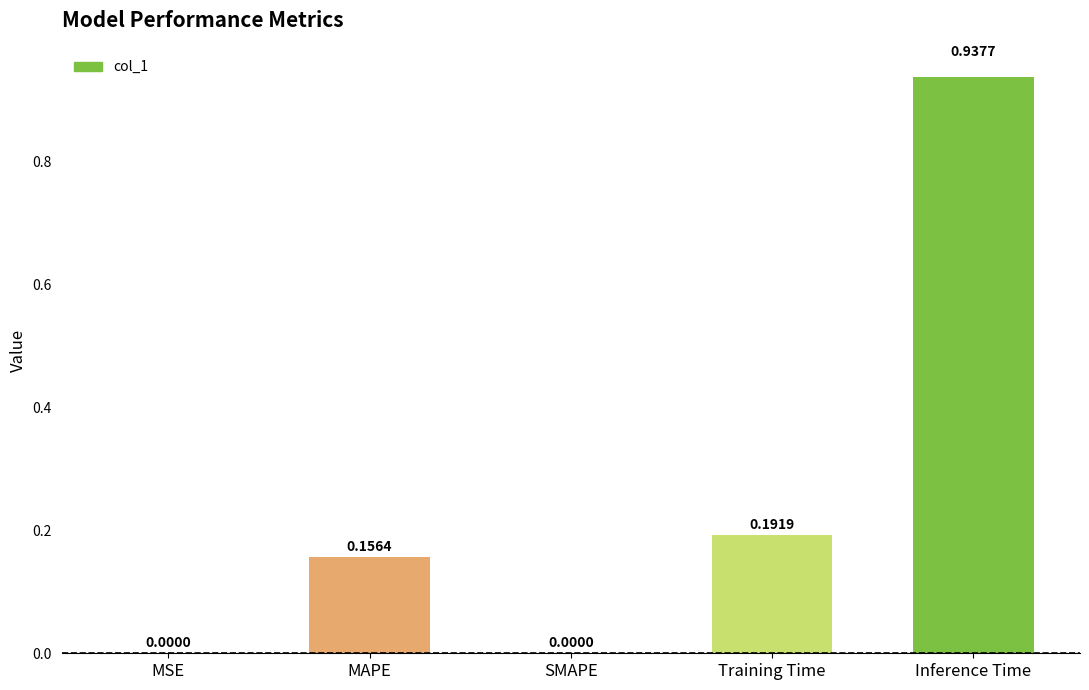

How many data points does each series have?

5